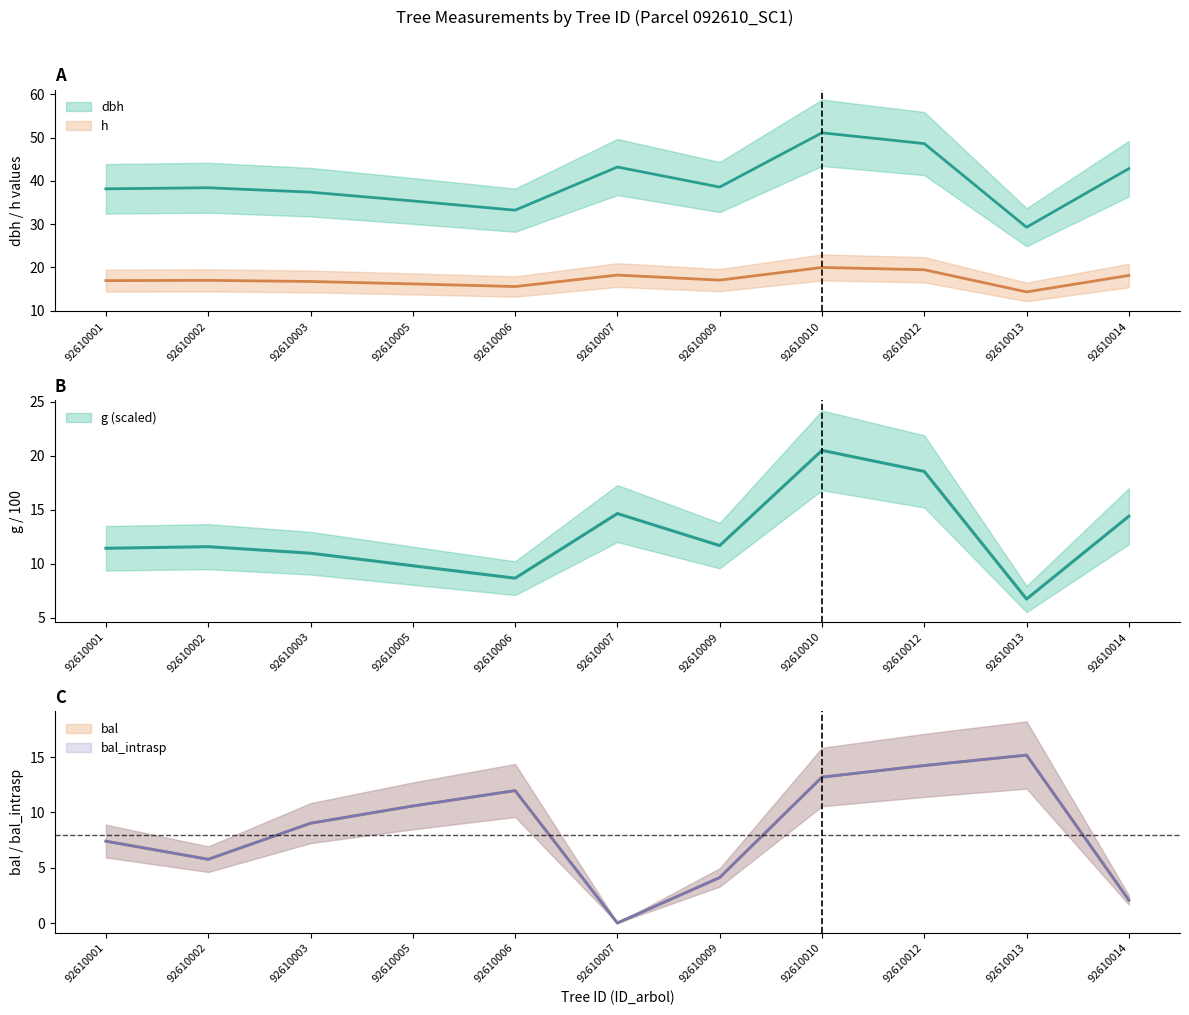

What is the total value across all series at 92610006?

81.4